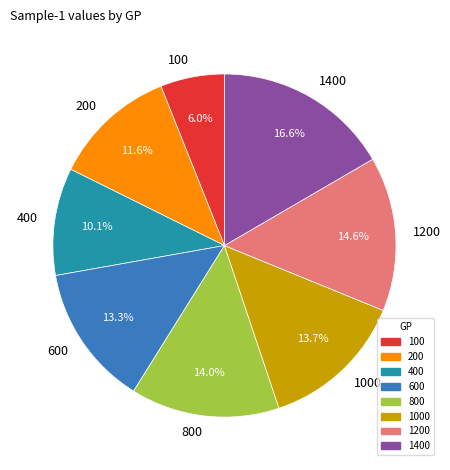

Which category has the biggest portion of the pie?

1400